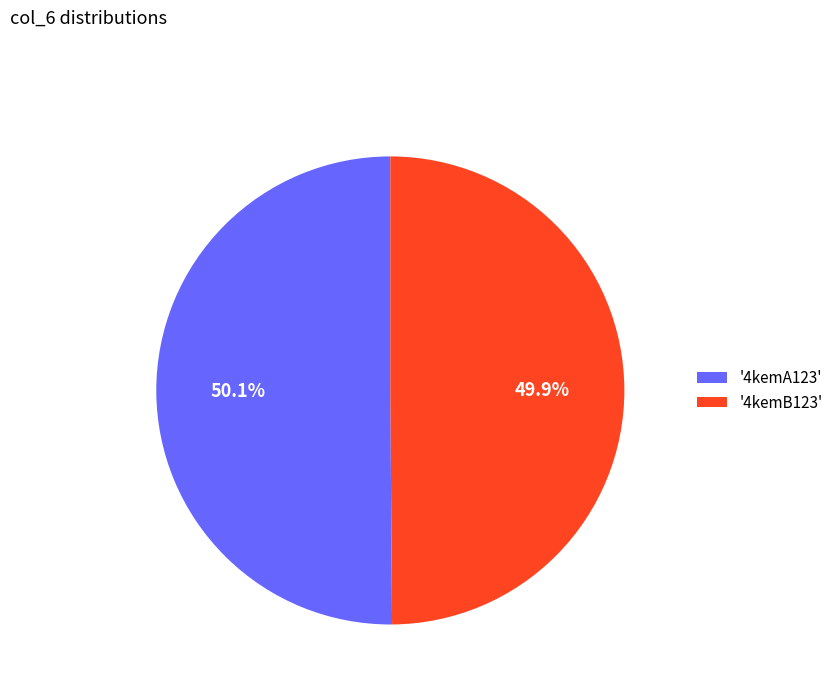

Does any single category account for the majority?

Yes